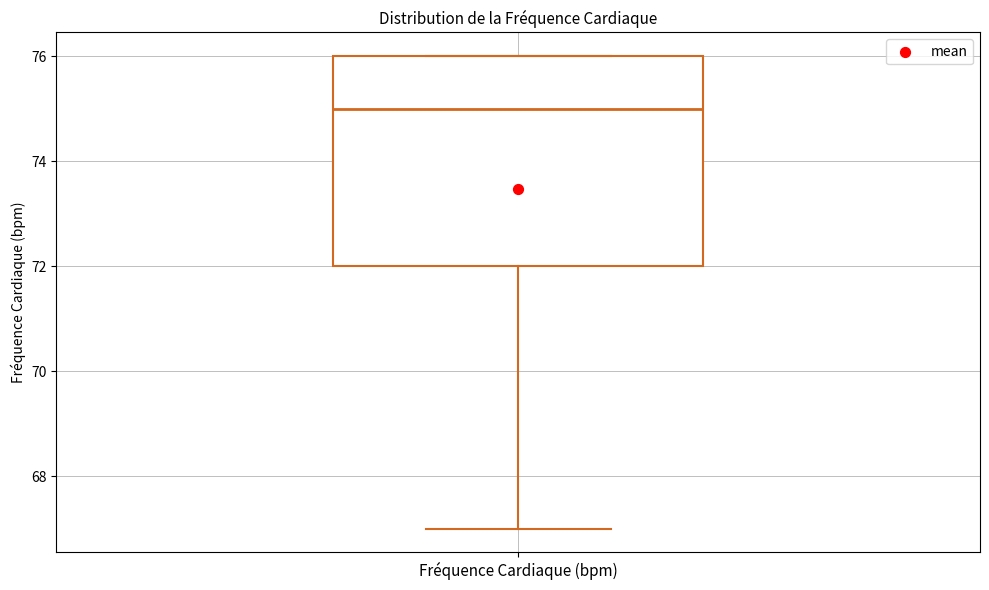

Transcribe this box plot: give where the median line is, the range the box spans, and where the two whiskers end, as read against the y-axis. The values are not printed on the chart, so give them approximately, as read against the axis.

median 75, box 72 to 76, whiskers 67 to 76